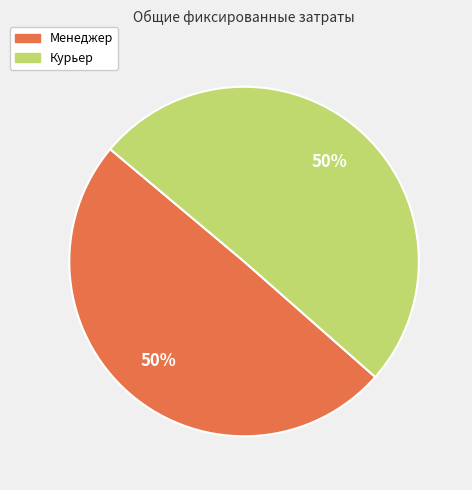

How many slices are in this pie chart?

2